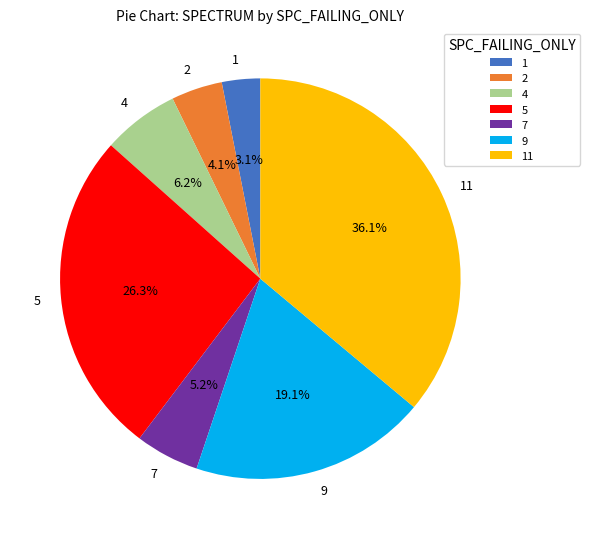

Between 5 and 11, which is larger?

11